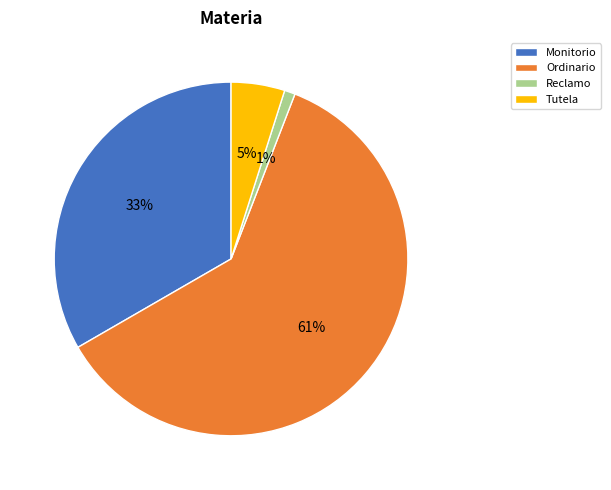

Combined, do Ordinario and Reclamo account for over 50%?

Yes